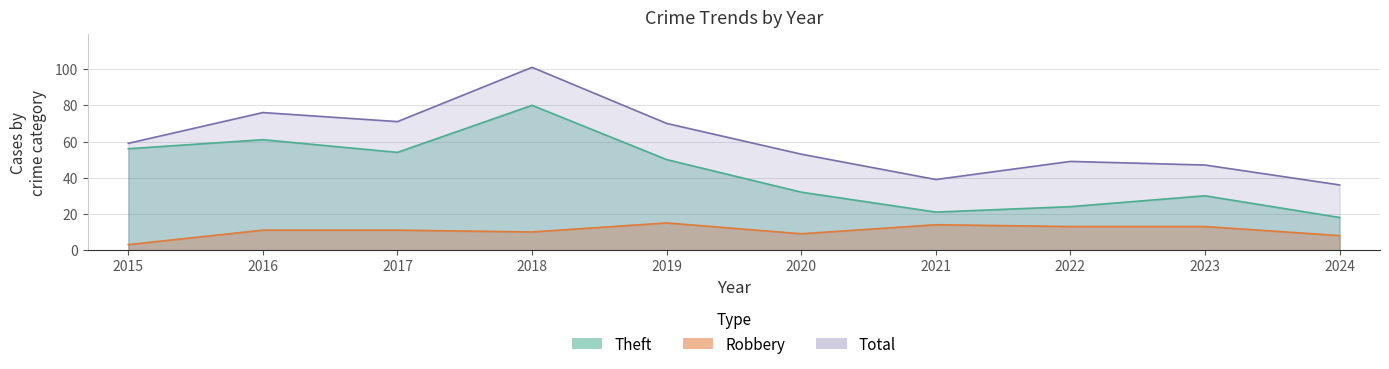

List the labels in order of Theft value, smallest first.

2024, 2021, 2022, 2023, 2020, 2019, 2017, 2015, 2016, 2018